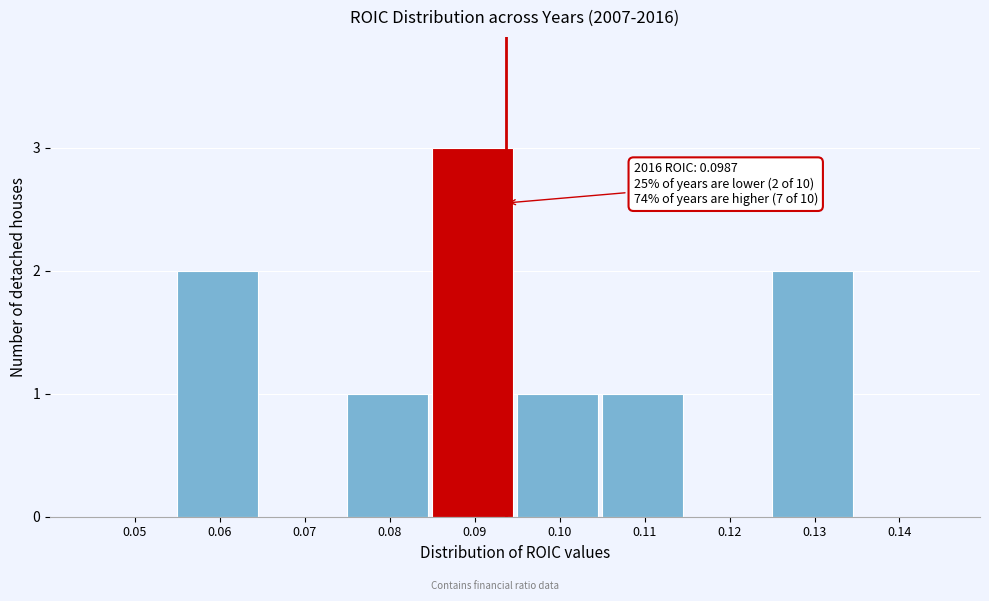

Reading left to right, what are all the values shown in this chart?

0.05=0	0.06=2	0.07=0	0.08=1	0.09=3	0.10=1	0.11=1	0.12=0	0.13=2	0.14=0